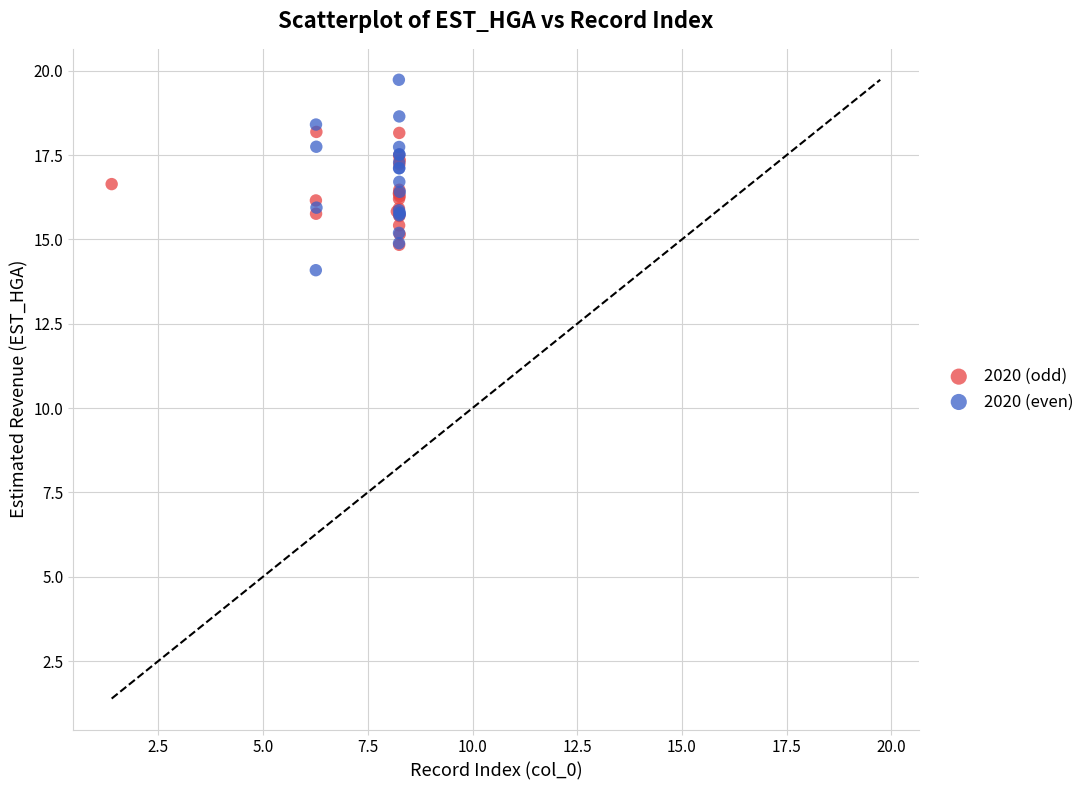

Which series contains the highest Y value?

2020 (even)